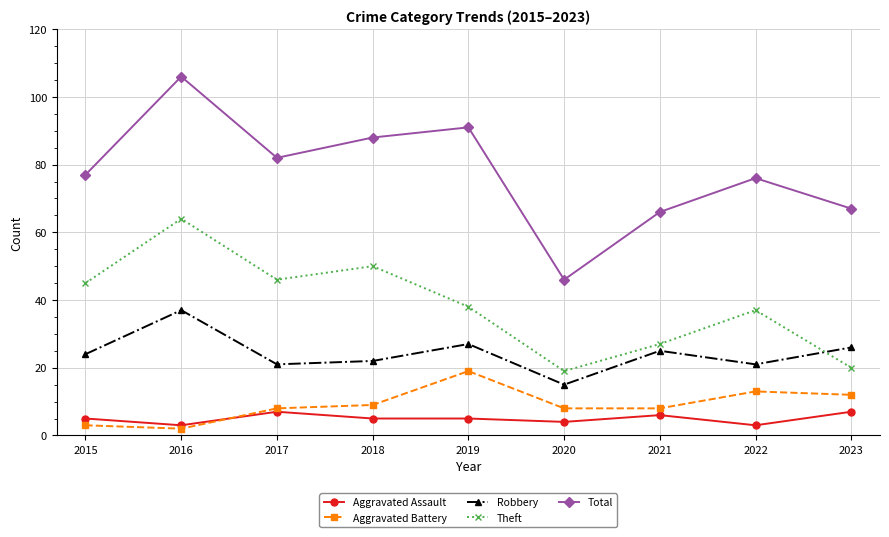

What are all the series names shown in the legend?

Aggravated Assault, Aggravated Battery, Robbery, Theft, Total